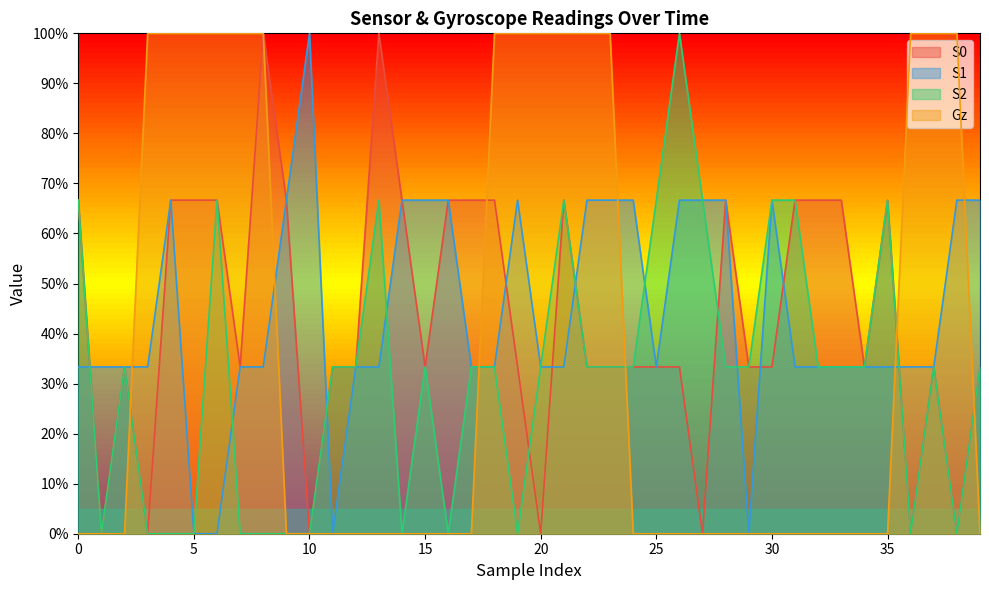

Is it true that Gz equals -0.4 at 25?

False